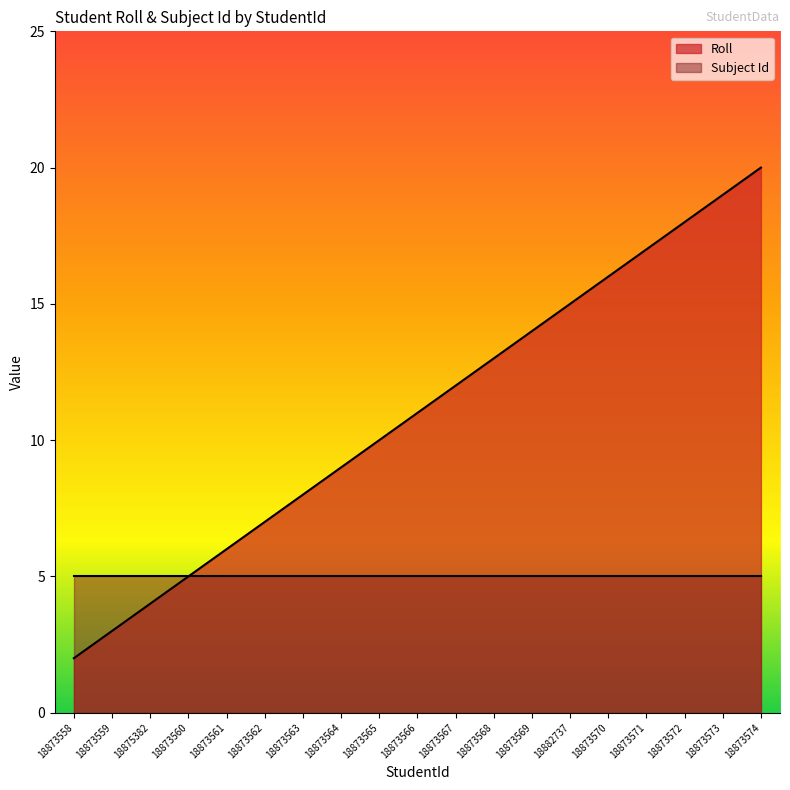

What is the value of the 7th point from the left?

8